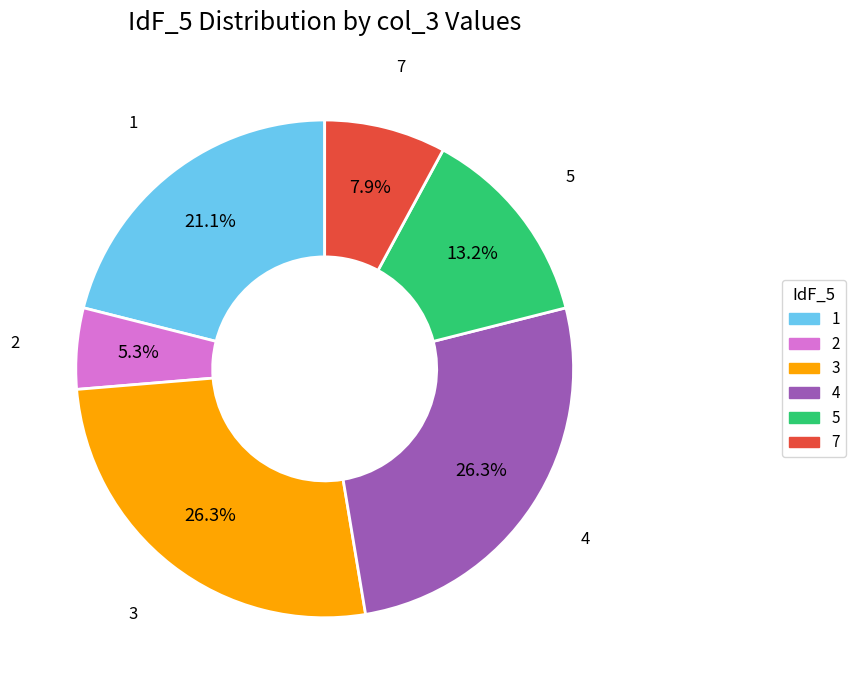

Which slice is the smallest?

2